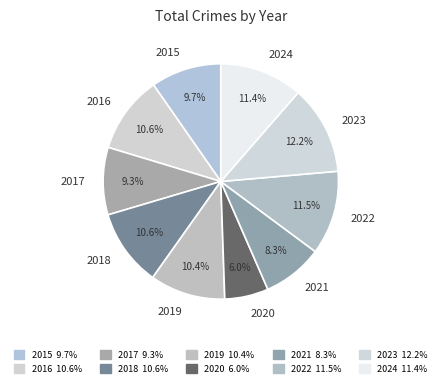

Count the number of slices in the pie.

10